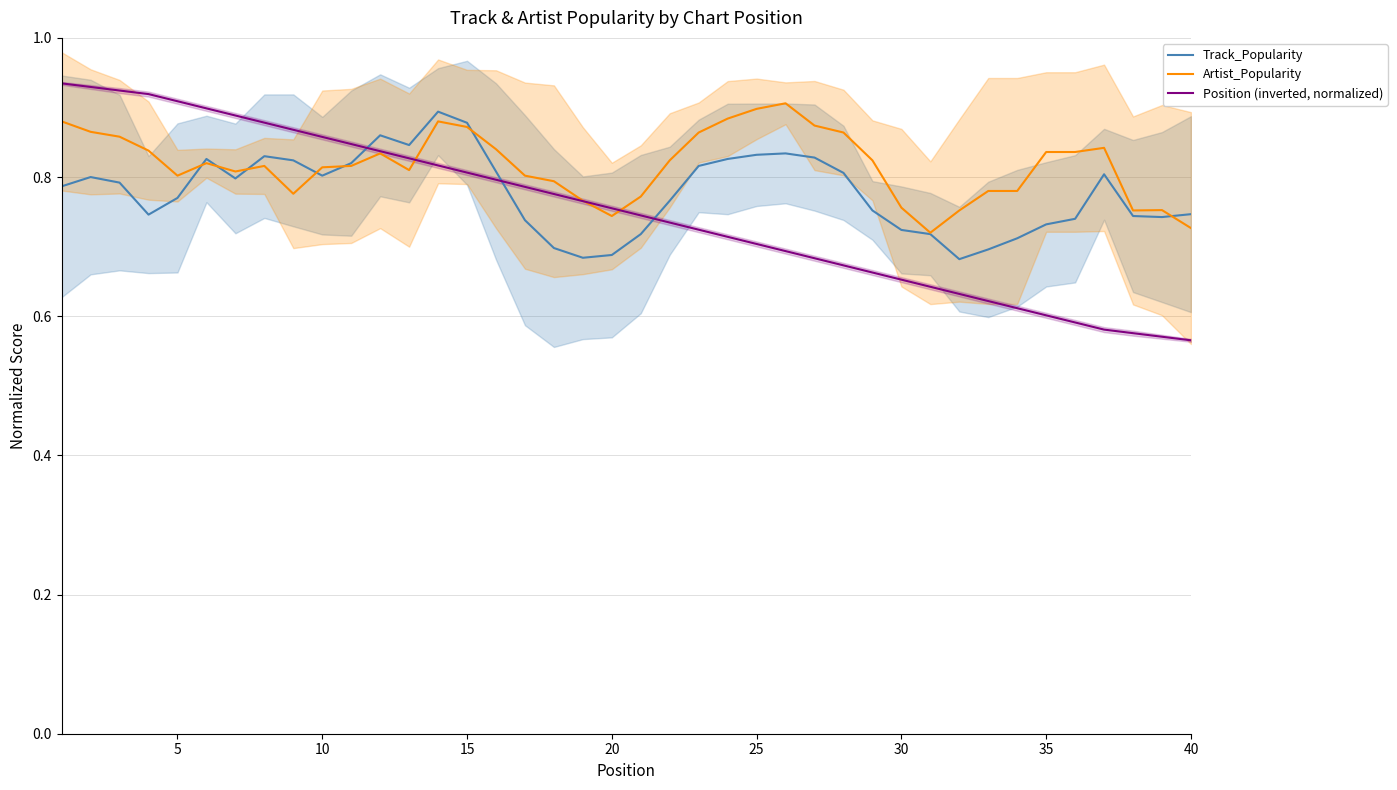

What is the highest value of the Track_Popularity series?

0.9